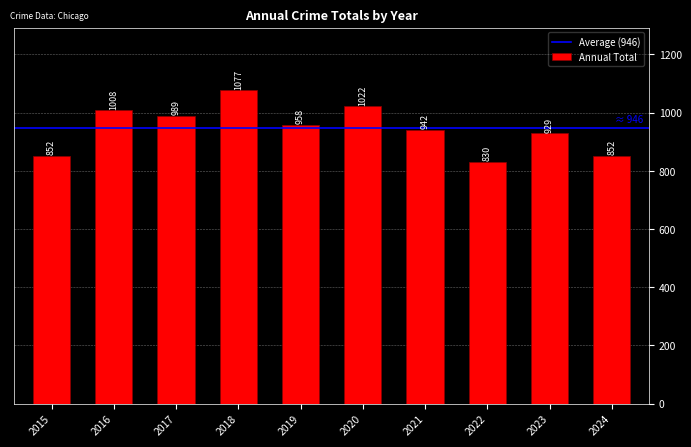

At which label is the value closest to 953?

2019